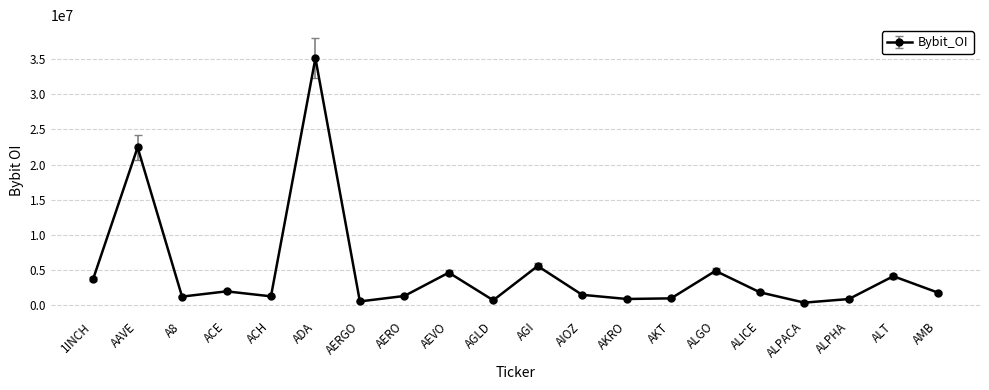

At which label is the value closest to 17749354?

AAVE